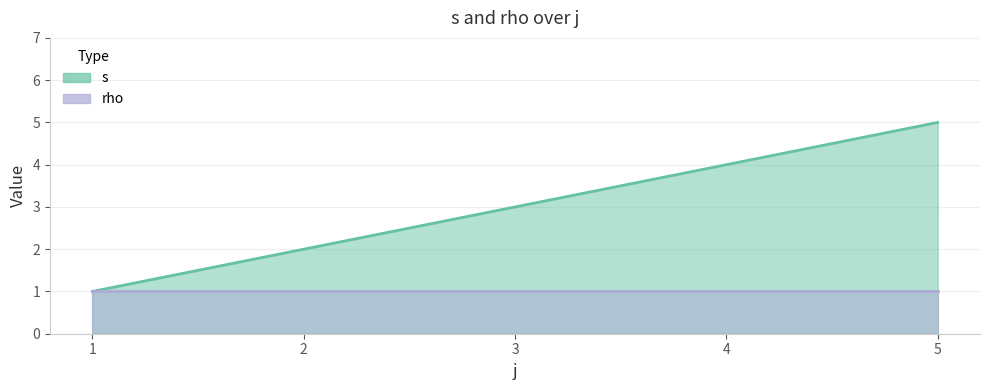

True or false: the data shows 3 at 3.

True